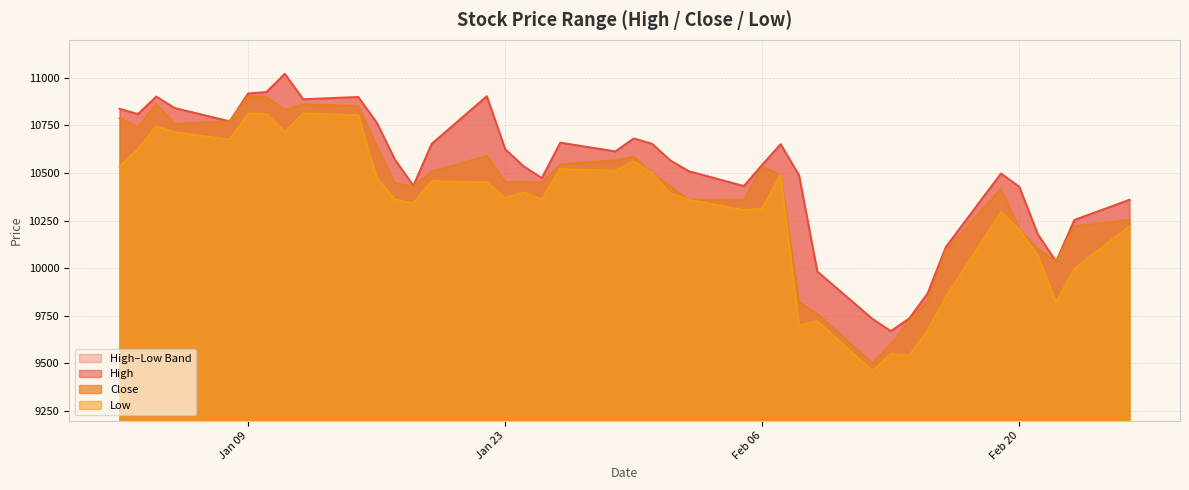

List the series in order of their peak value, lowest first.

Low, Close, High